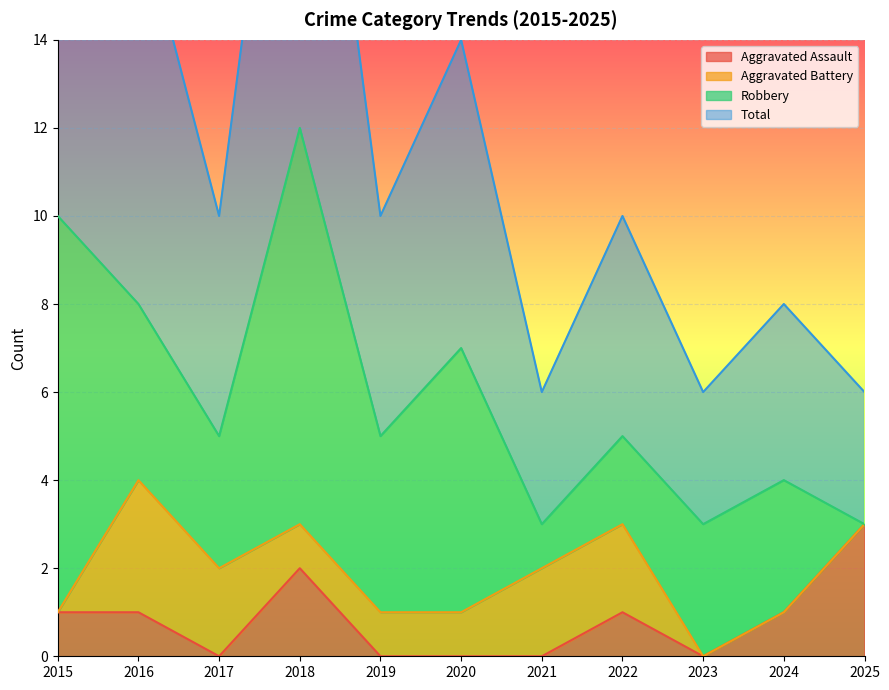

True or false: Aggravated Assault has a value of 1 at 2024.

True